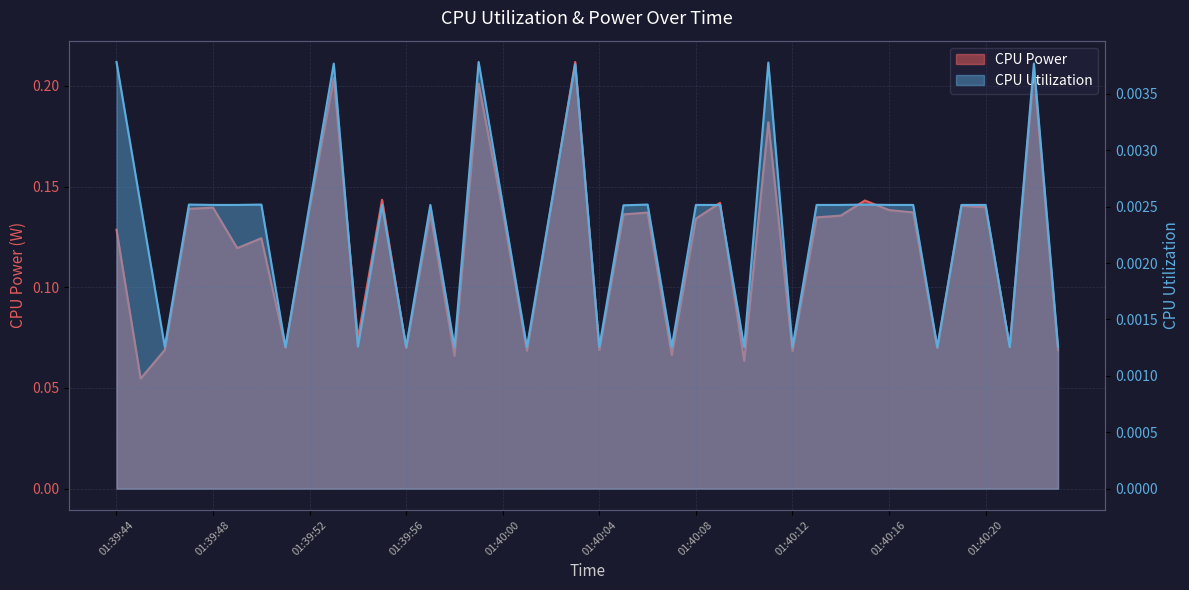

Which series has the largest range (max minus min)?

CPU Power